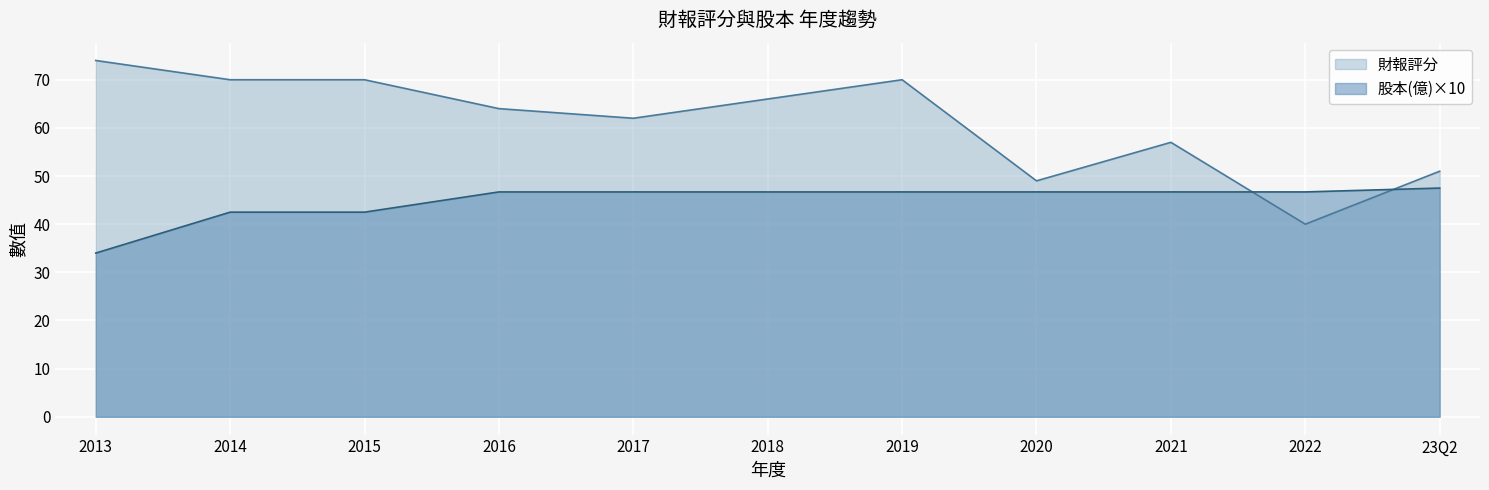

What is the label of the 4th point from the right?

2020